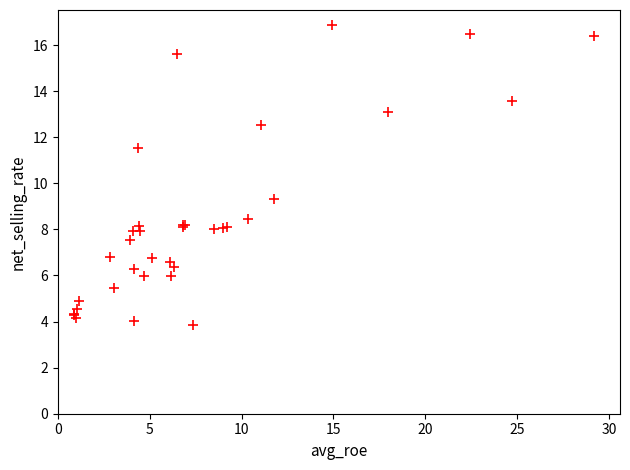

What Y value in the scatter plot is closest to 10?

9.3